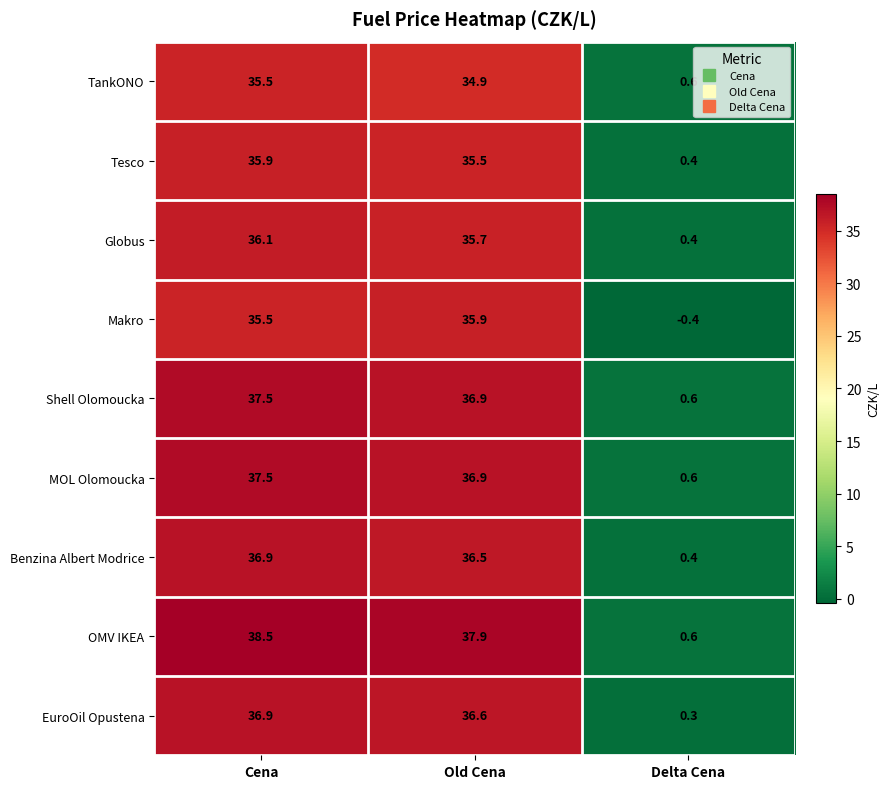

What is the approximate value of Makro at Old Cena?

35.9